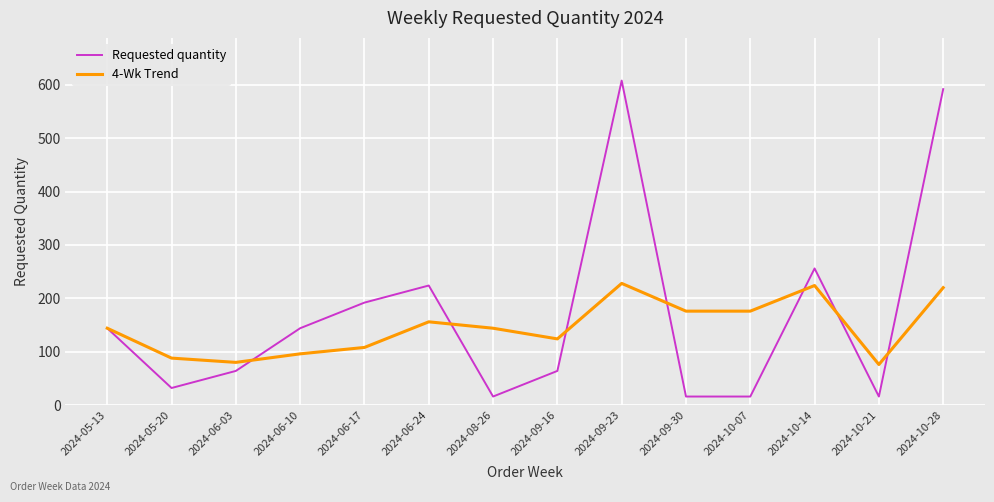

What is the sum of the 4-Wk Trend values at 2024-06-17 and 2024-05-20?

196